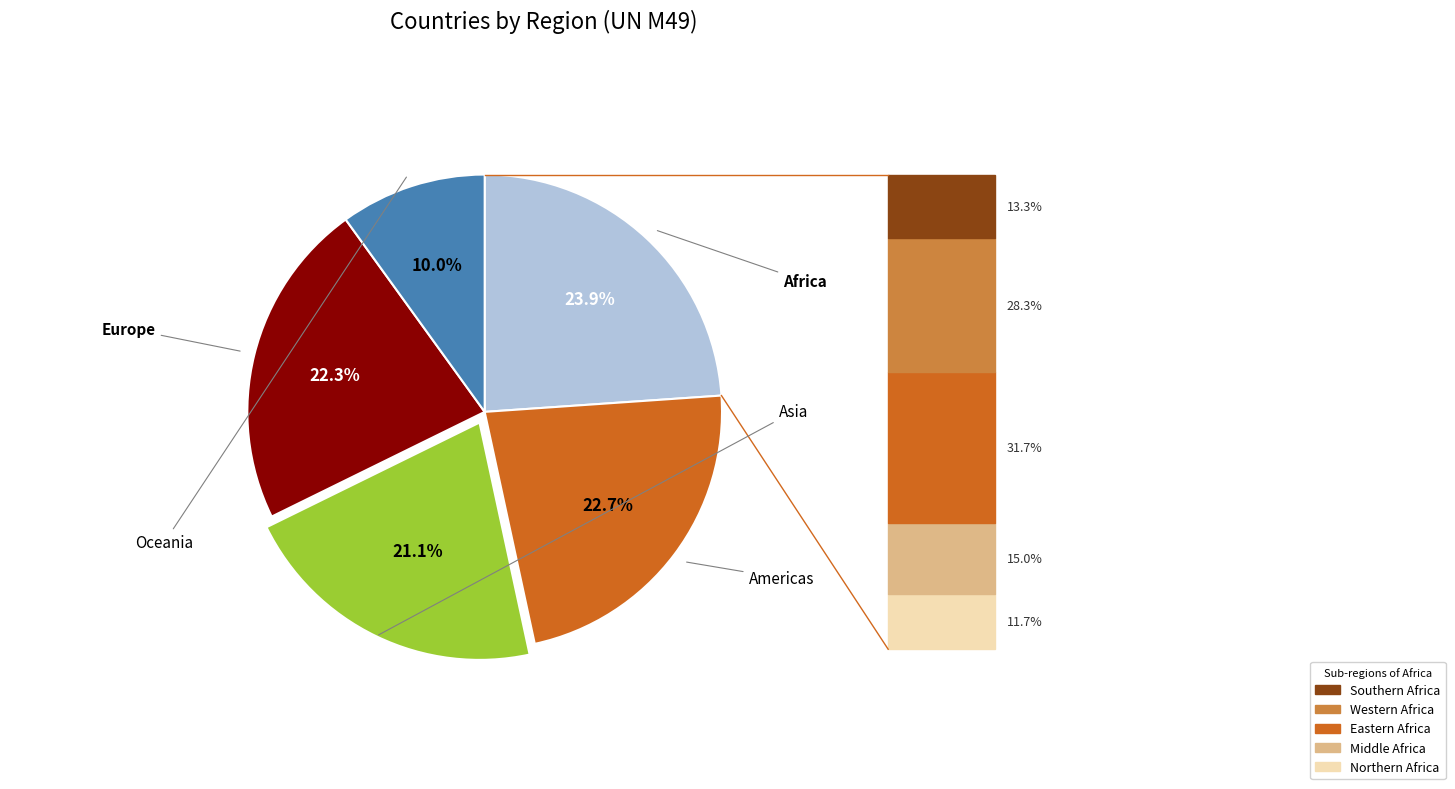

Is there a majority slice in this chart?

No